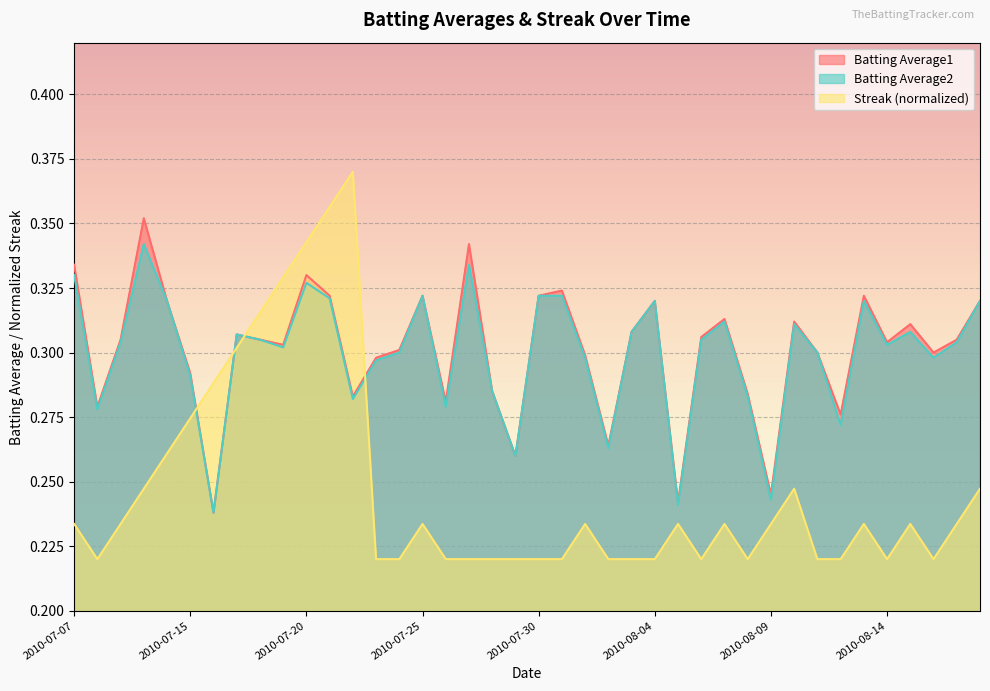

In Streak, how many points are higher than both neighbors (excluding endpoints)?

8